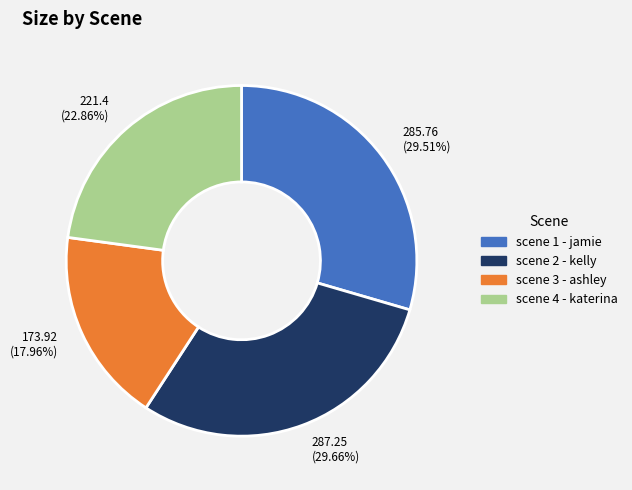

Is there any slice that represents more than half of the pie?

No